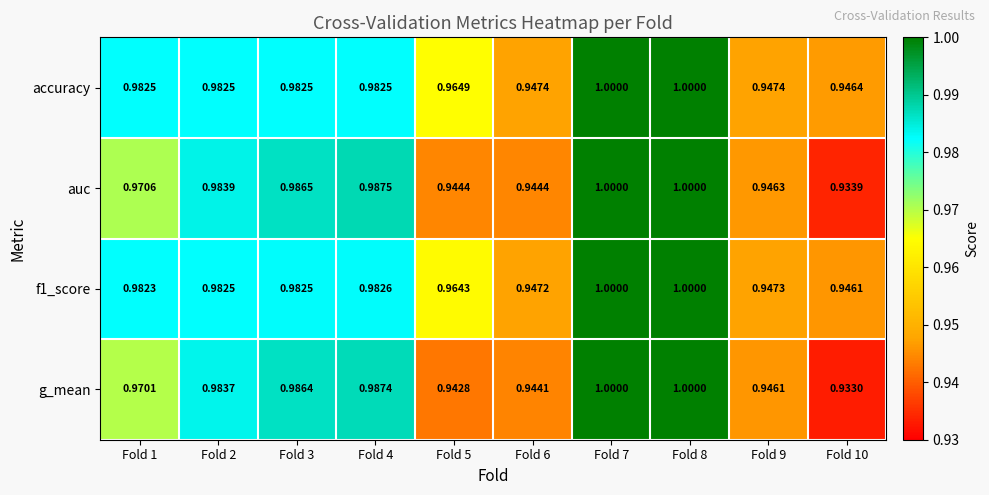

What is the total value across all series at Fold 9?

3.8